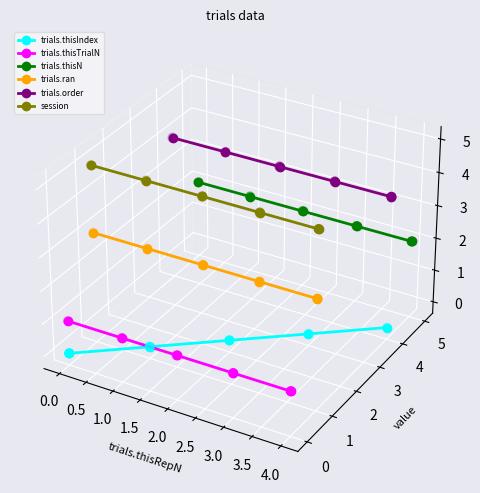

Which series contains the highest Y value?

trials.order